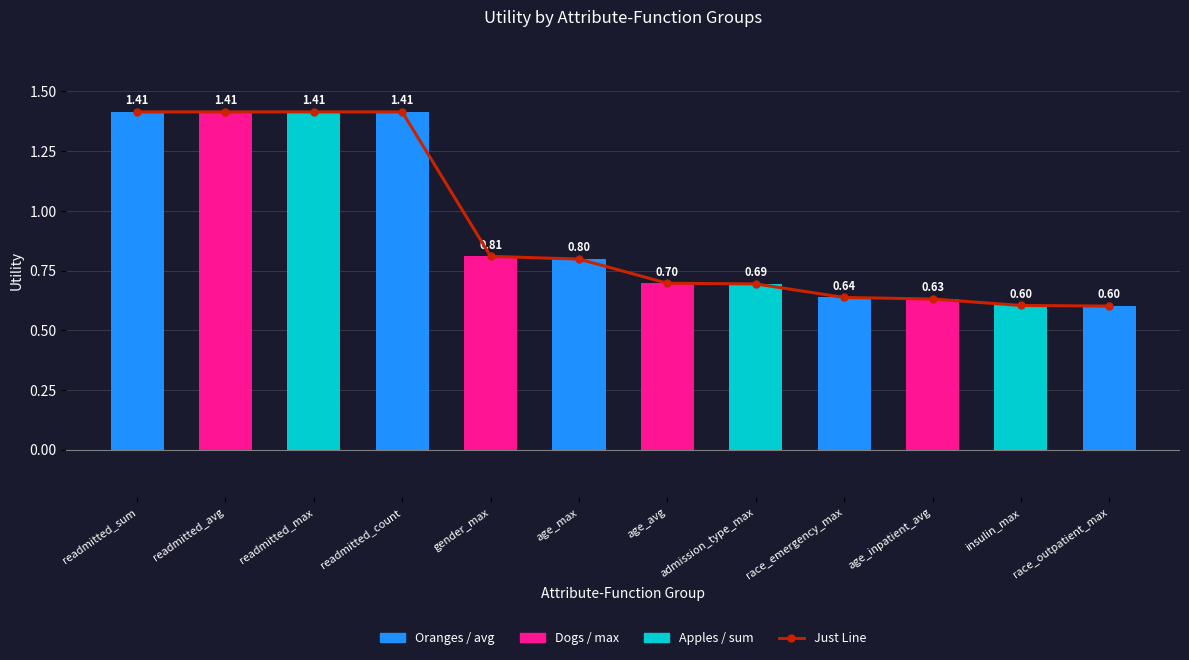

Which series has the largest range (max minus min)?

Just Line